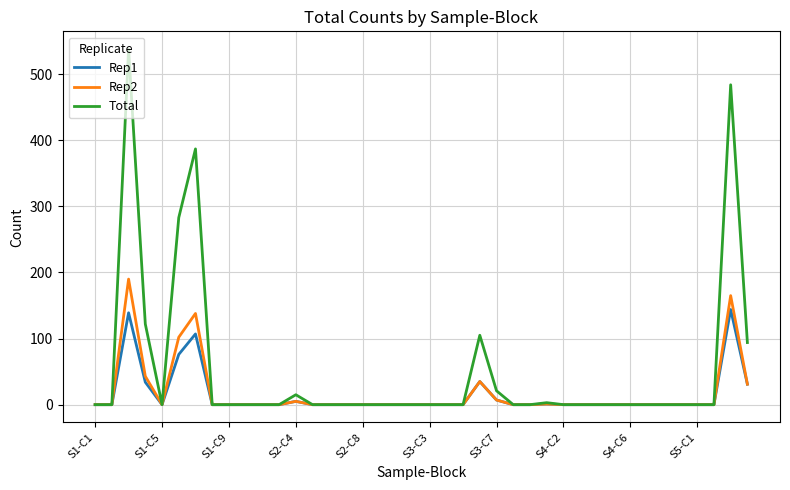

What is the greatest value displayed?

538